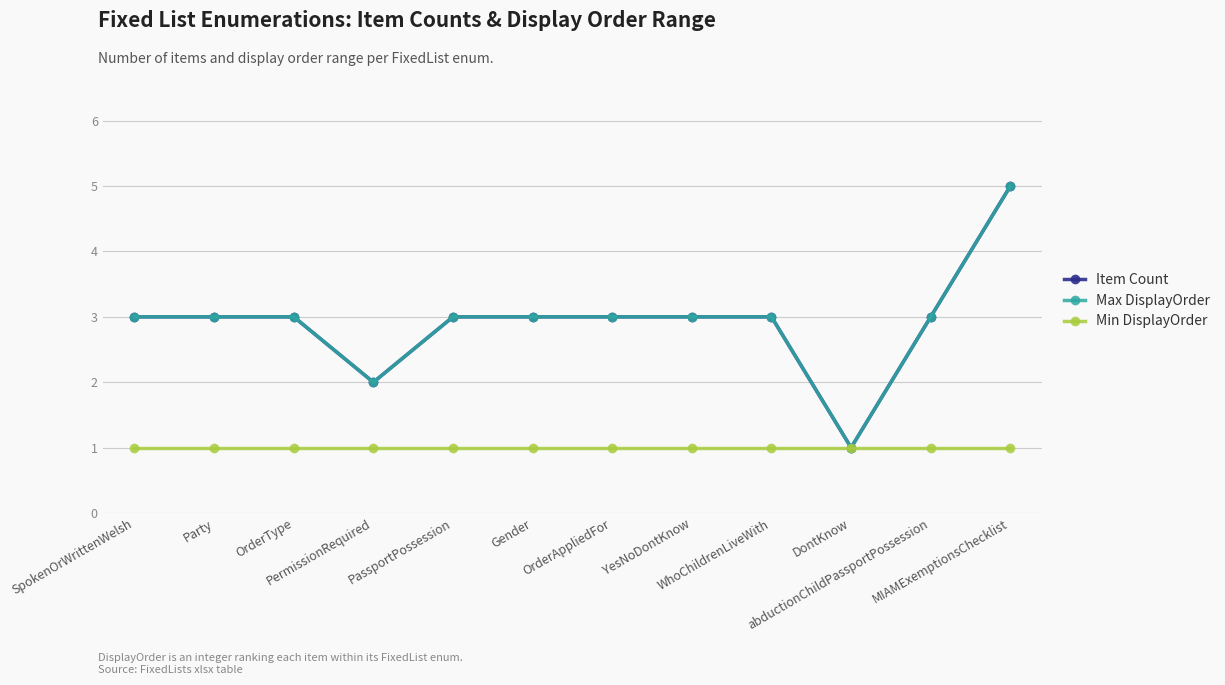

At which category is the sum across all series the highest?

MIAMExemptionsChecklist